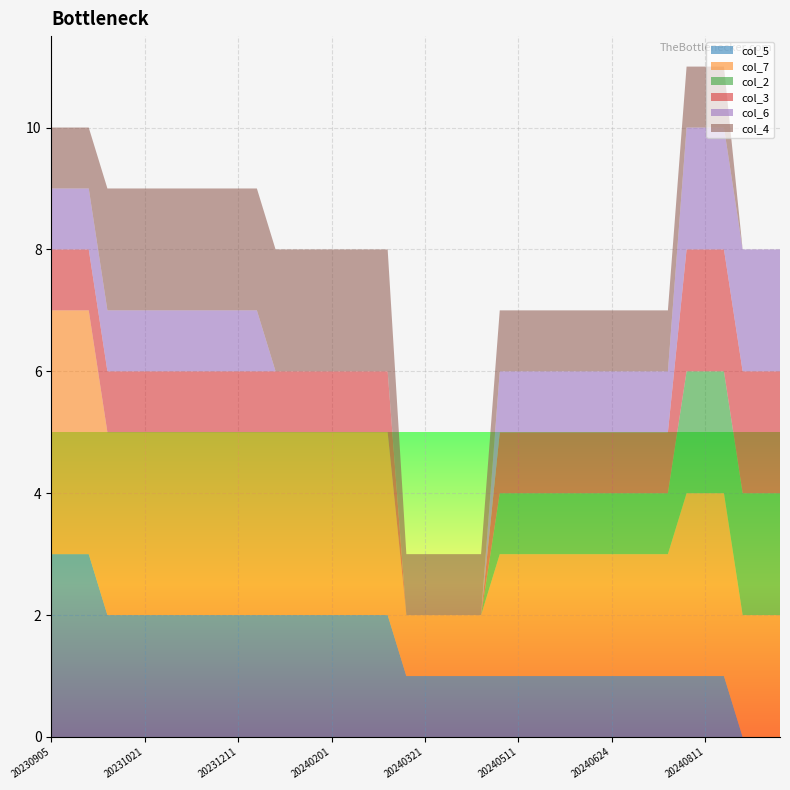

What is the highest value of the col_5 series?

3